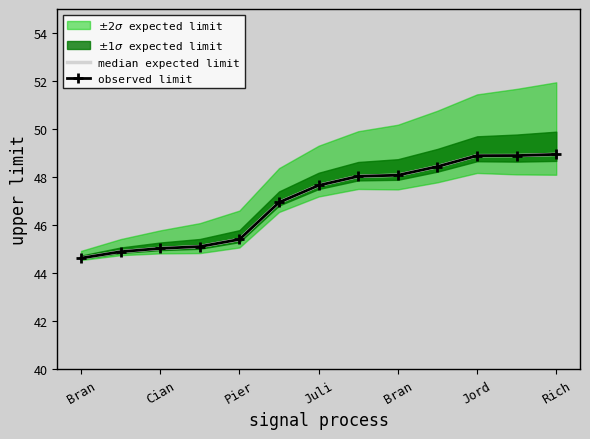

How many values in the observed limit series exceed 47?

7